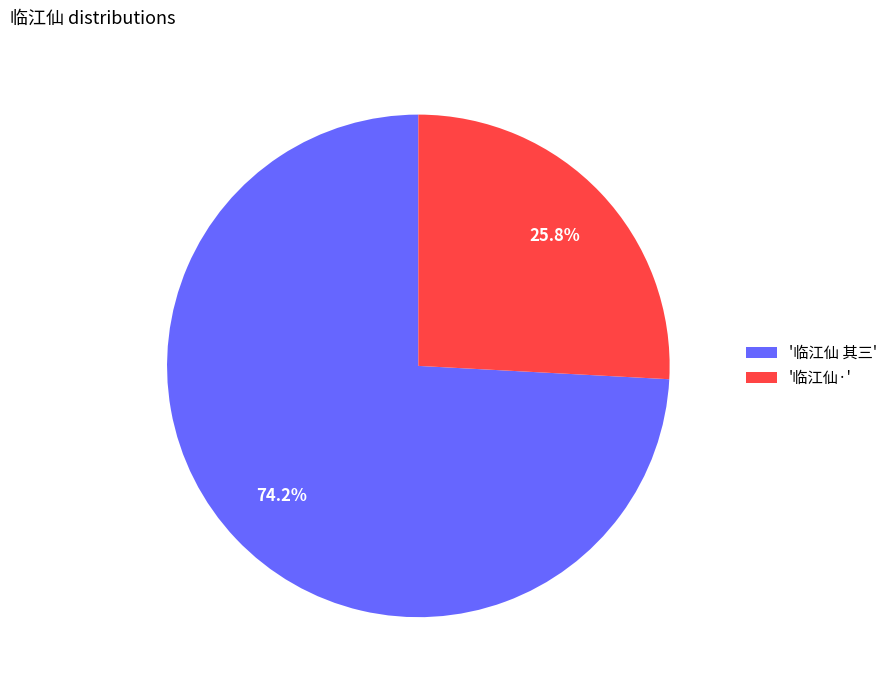

To the nearest percent, what is the average slice percentage?

50%